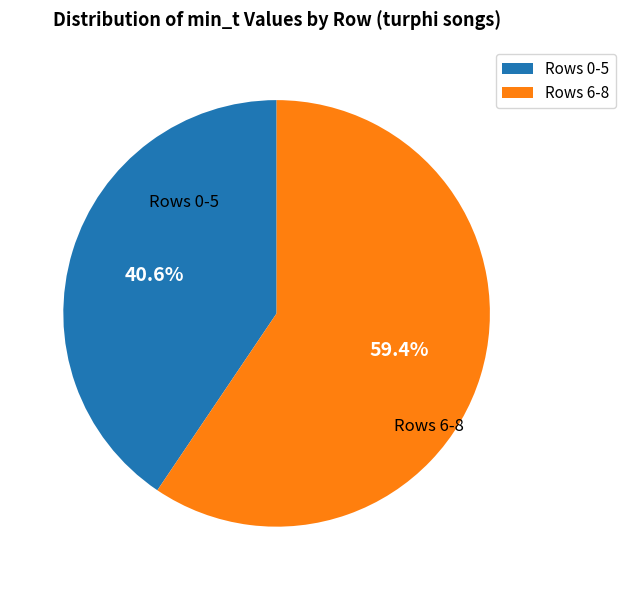

What percentage is NOT represented by Rows 6-8?

40.6%